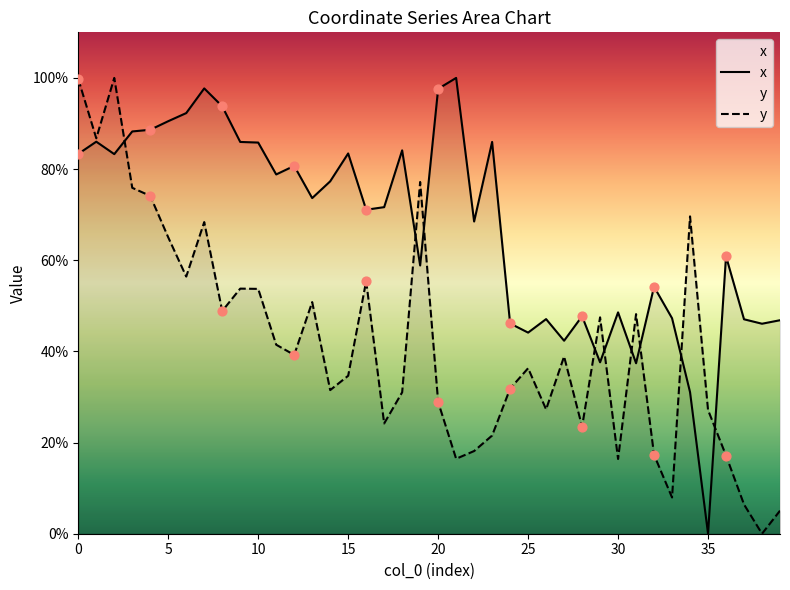

At how many categories does at least one series exceed 88?

10